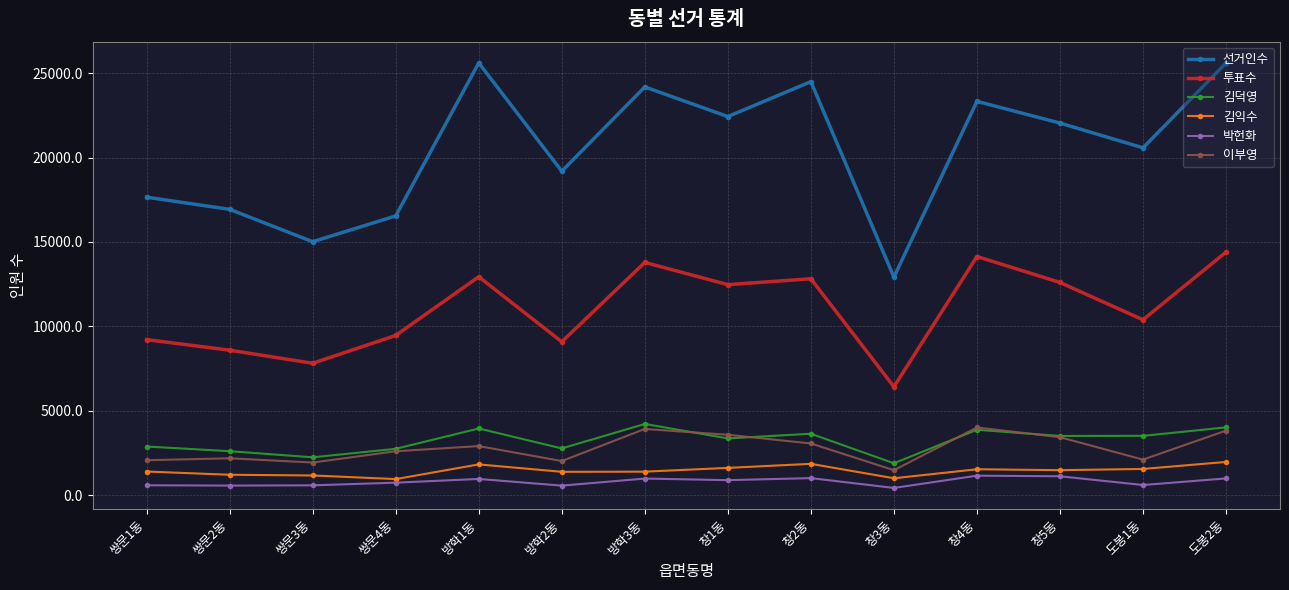

What is the label of the 13th point from the right?

쌍문2동